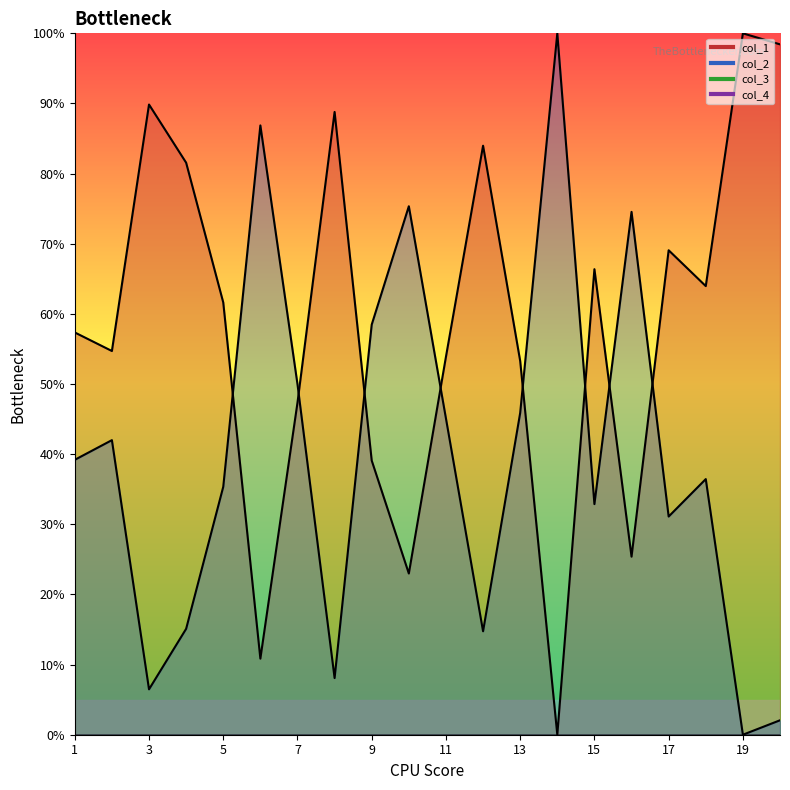

At which category does the chart reach its minimum across all series?

14